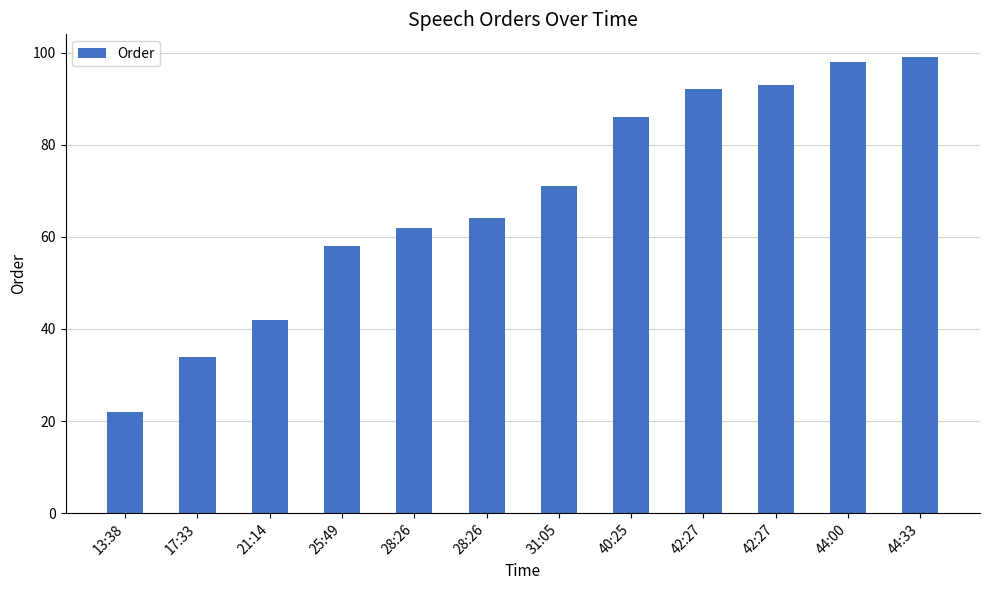

How many distinct data groups are displayed?

1